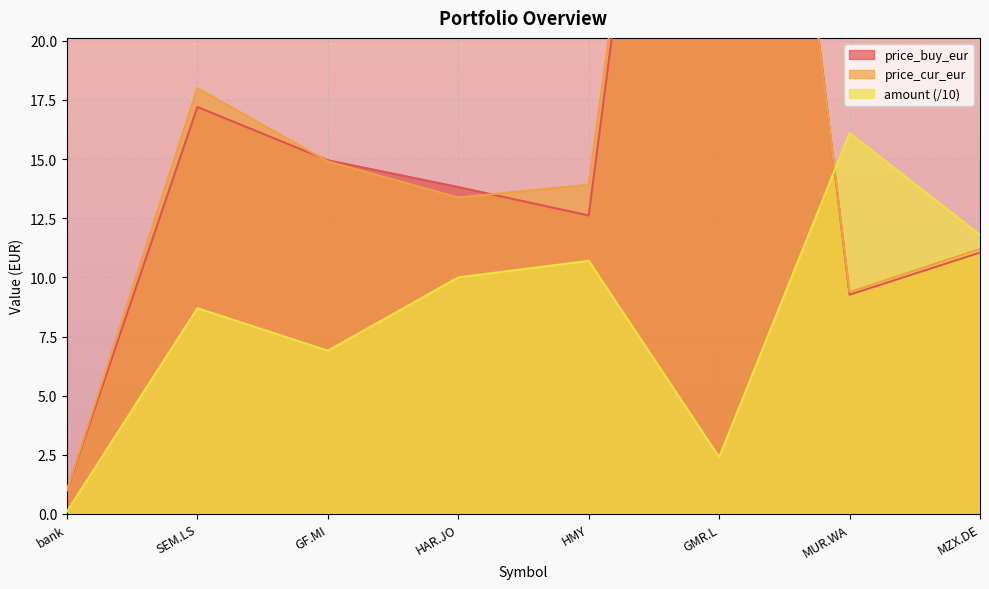

What position from the left is SEM.LS?

2